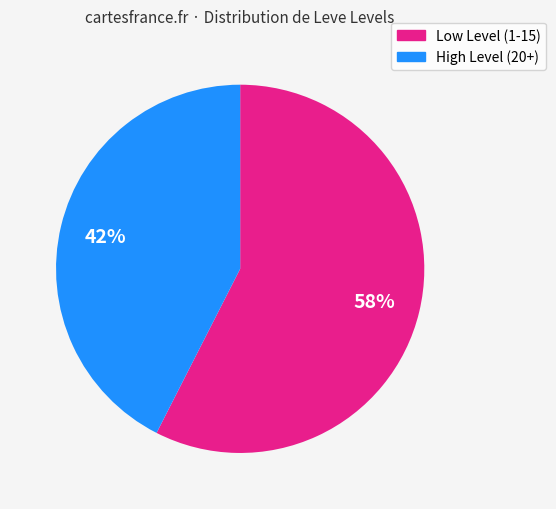

How many segments does this pie chart have?

2